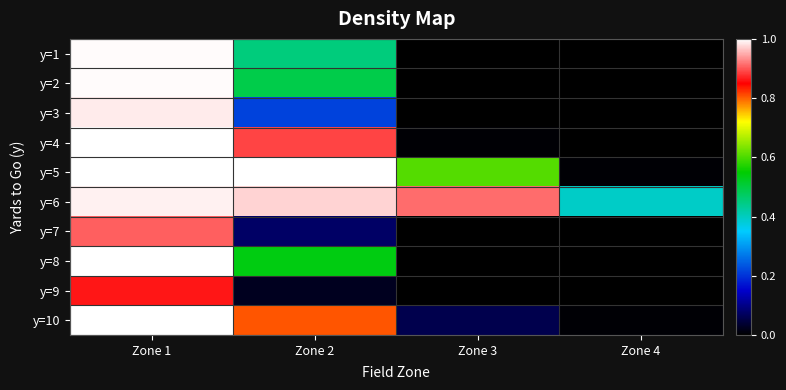

Rank the series by their maximum value, from lowest to highest.

y=9, y=7, y=3, y=6, y=1, y=2, y=8, y=4, y=5, y=10